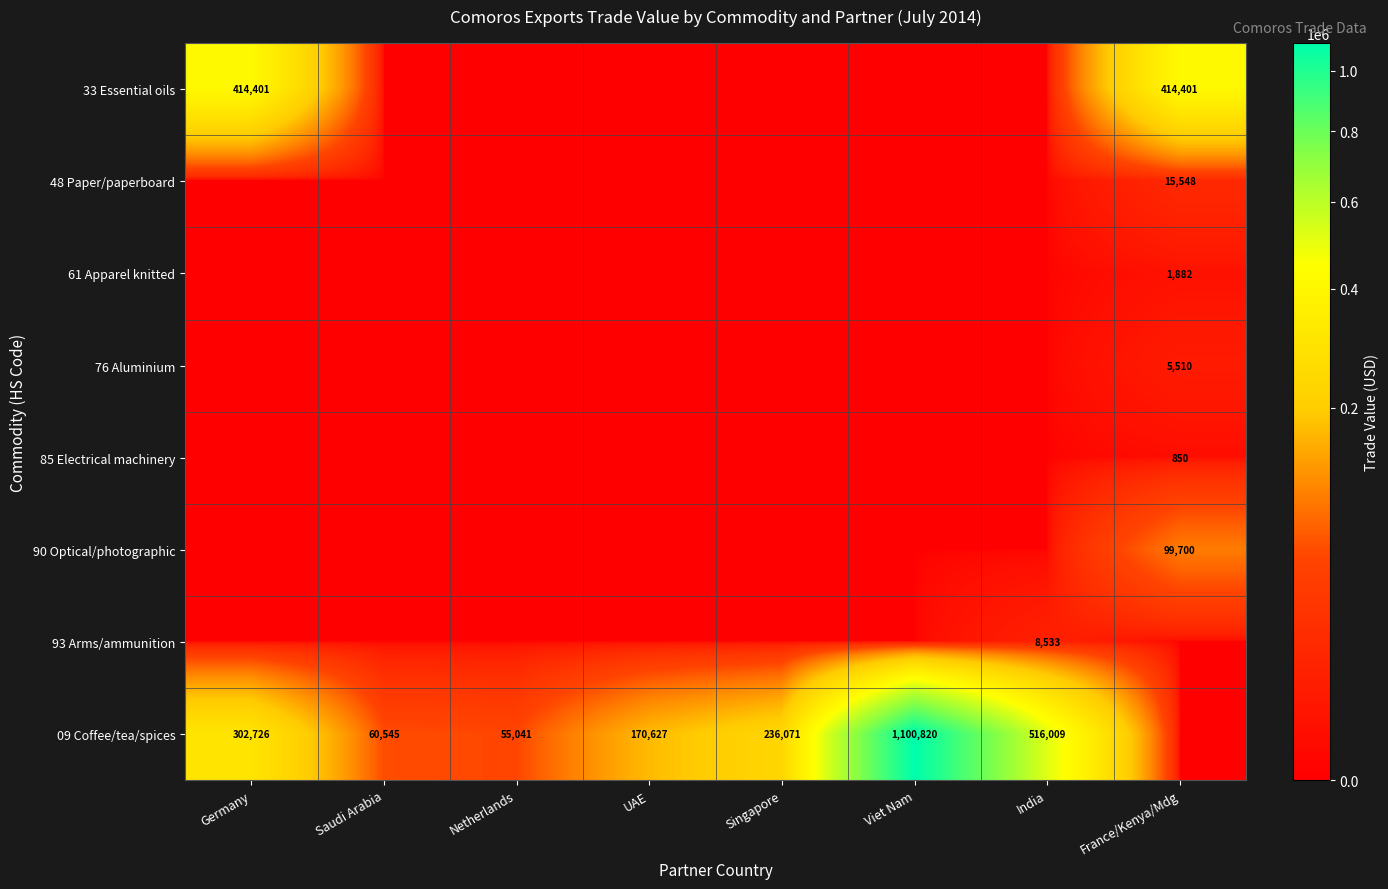

True or false: 93 Arms/ammunition has a value of 8533 at India.

True